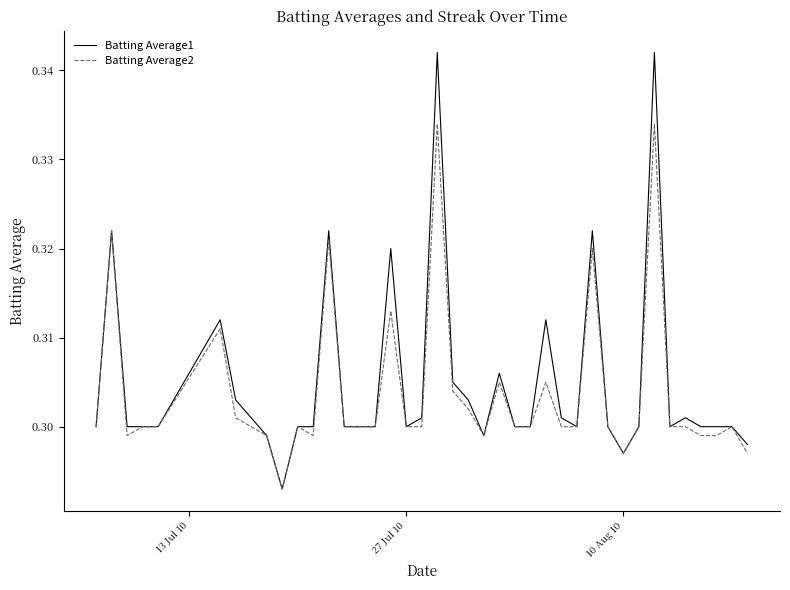

Which series has the widest spread of values?

Batting Average1